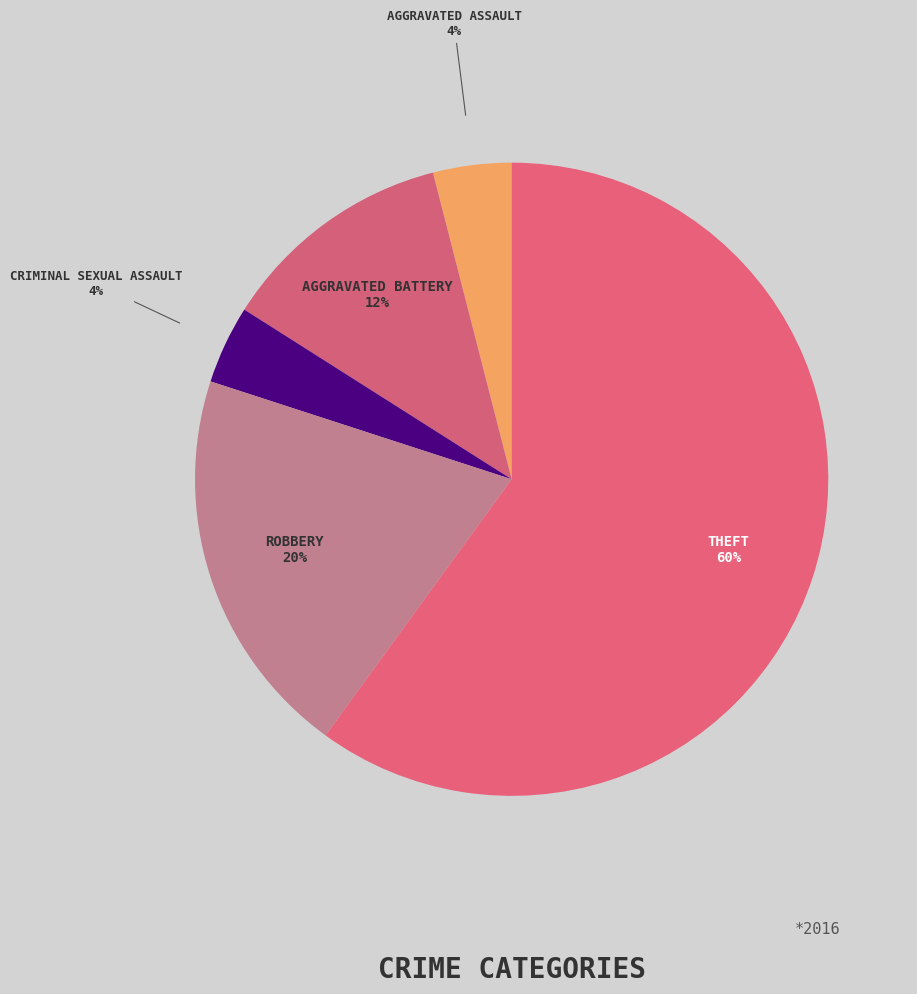

Which slice is the smallest?

Aggravated Assault